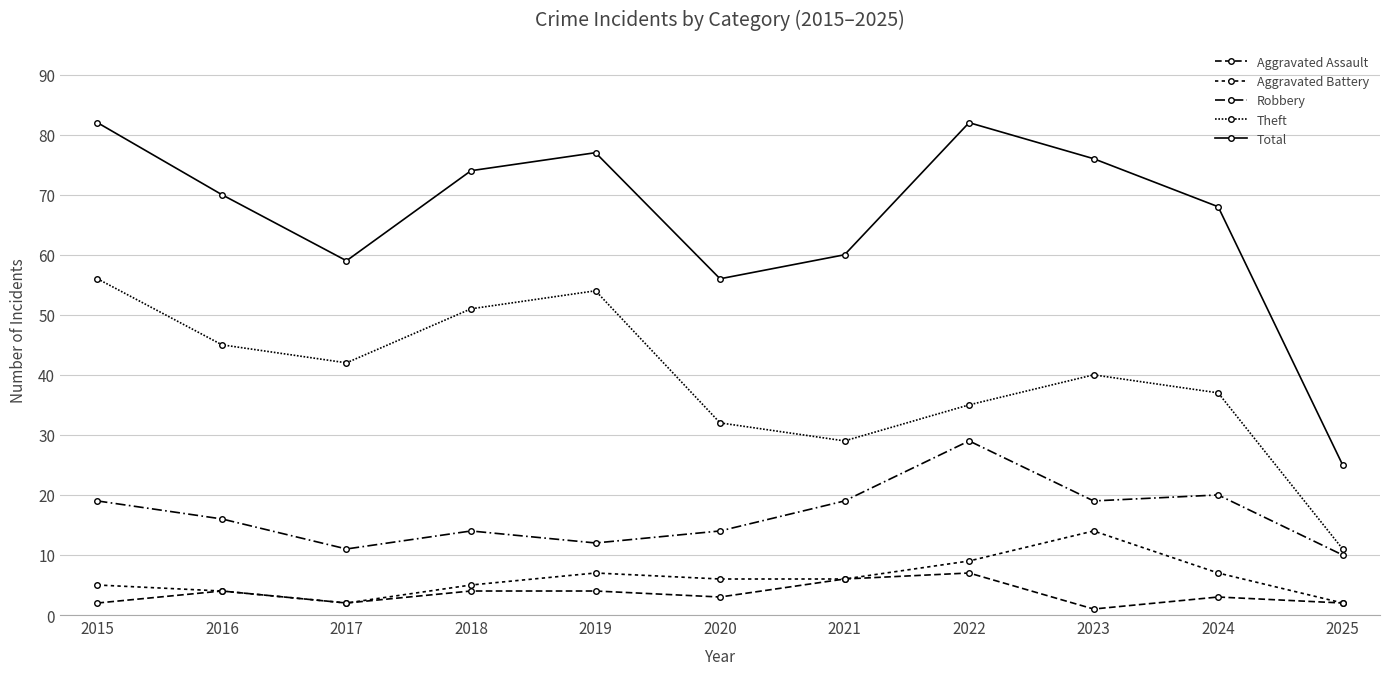

True or false: Aggravated Assault and Aggravated Battery cross at least once.

False